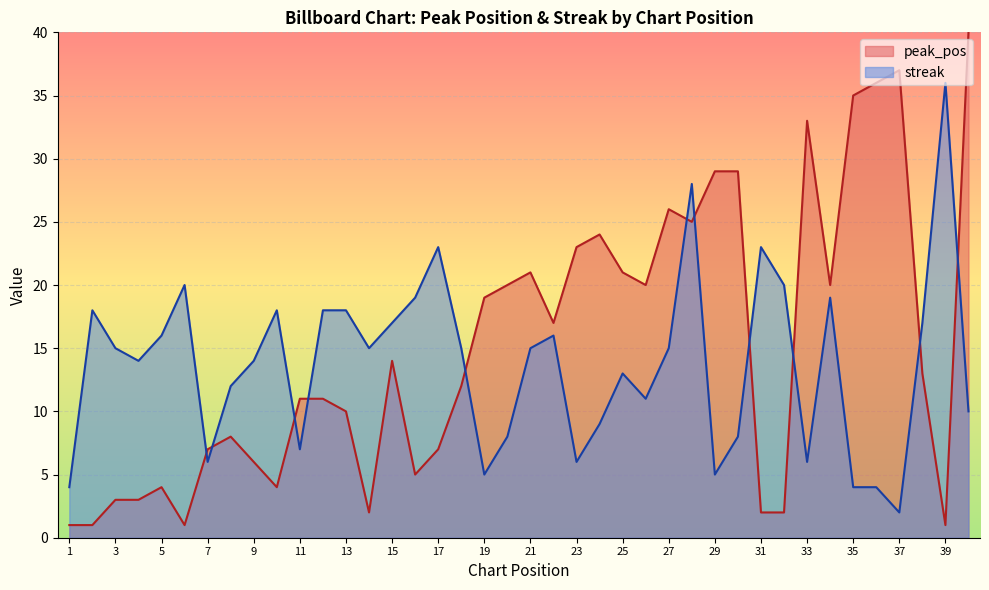

What are all the series names shown in the legend?

peak_pos, streak